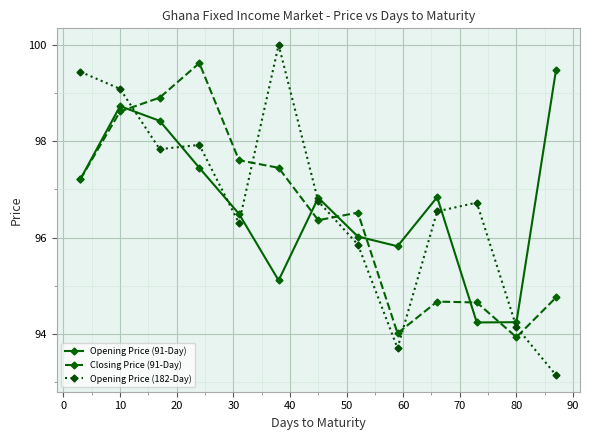

Which series has the largest range (max minus min)?

Opening Price (182-Day)